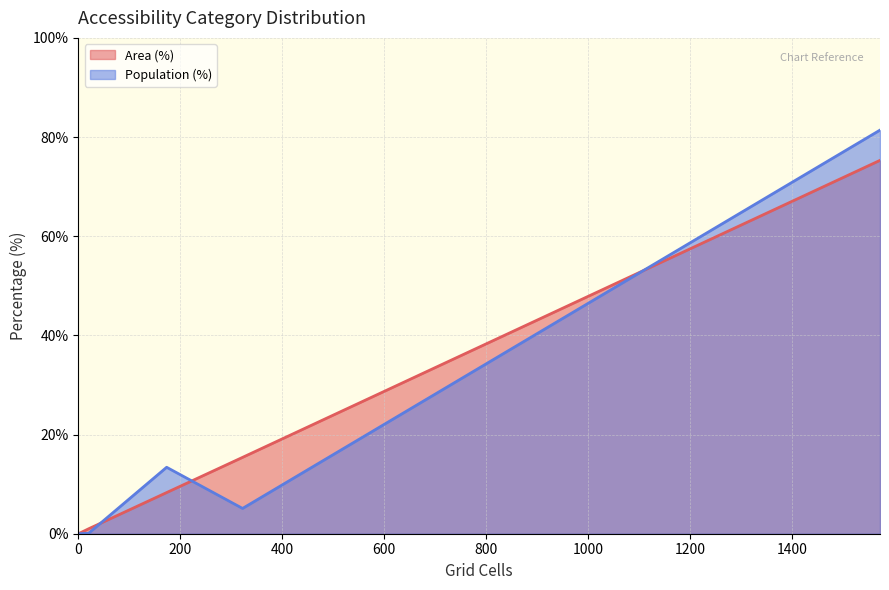

Which series has the widest spread of values?

Population (%)